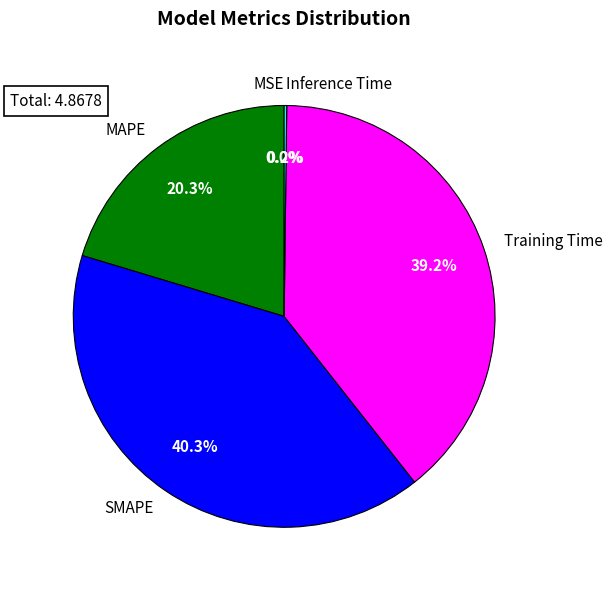

To the nearest percent, what is the average slice percentage?

20%